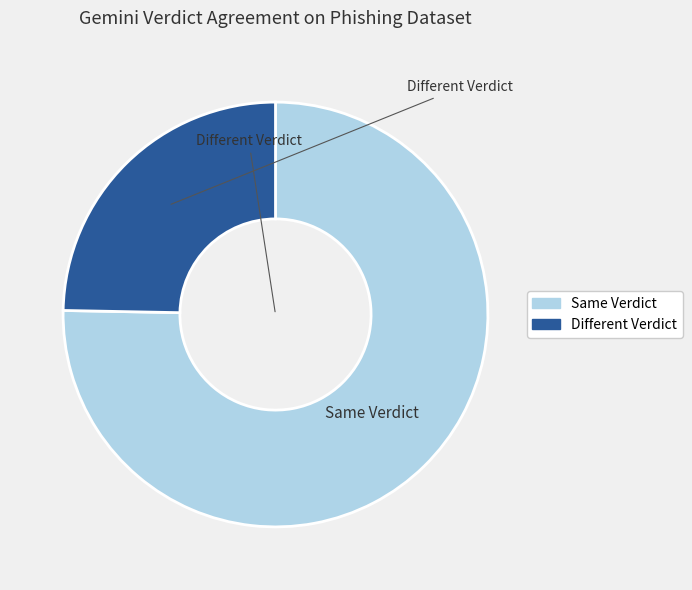

Does Same Verdict account for over 50% of the chart?

Yes